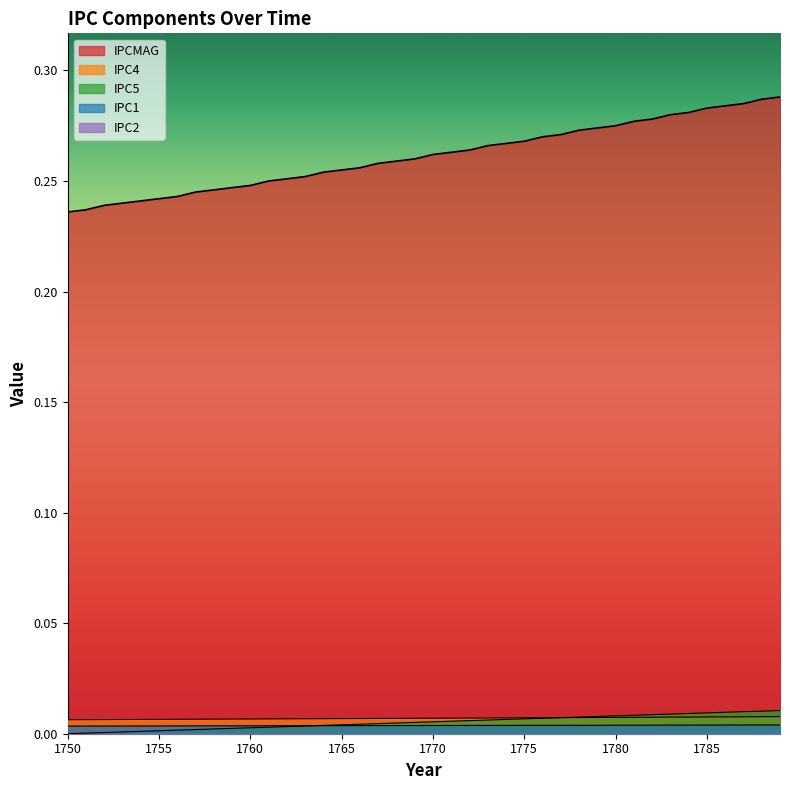

Reading left to right, list all the values displayed in this chart.

IPC4: 0.0	0.0	0.0	0.0	0.0	0.0	0.0	0.0	0.0	0.0	0.0	0.0	0.0	0.0	0.0	0.0	0.0	0.0	0.0	0.0	0.0	0.0	0.0	0.0	0.0	0.0	0.0	0.0	0.0	0.0	0.0	0.0	0.0	0.0	0.0	0.0	0.0	0.0	0.0	0.0
IPC5: 0.0	0.0	0.0	0.0	0.0	0.0	0.0	0.0	0.0	0.0	0.0	0.0	0.0	0.0	0.0	0.0	0.0	0.0	0.0	0.0	0.0	0.0	0.0	0.0	0.0	0.0	0.0	0.0	0.0	0.0	0.0	0.0	0.0	0.0	0.0	0.0	0.0	0.0	0.0	0.0
IPCMAG: 0.2	0.2	0.2	0.2	0.2	0.2	0.2	0.2	0.2	0.2	0.2	0.2	0.3	0.3	0.3	0.3	0.3	0.3	0.3	0.3	0.3	0.3	0.3	0.3	0.3	0.3	0.3	0.3	0.3	0.3	0.3	0.3	0.3	0.3	0.3	0.3	0.3	0.3	0.3	0.3
IPC1: 0.0	0.0	0.0	0.0	0.0	0.0	0.0	0.0	0.0	0.0	0.0	0.0	0.0	0.0	0.0	0.0	0.0	0.0	0.0	0.0	0.0	0.0	0.0	0.0	0.0	0.0	0.0	0.0	0.0	0.0	0.0	0.0	0.0	0.0	0.0	0.0	0.0	0.0	0.0	0.0